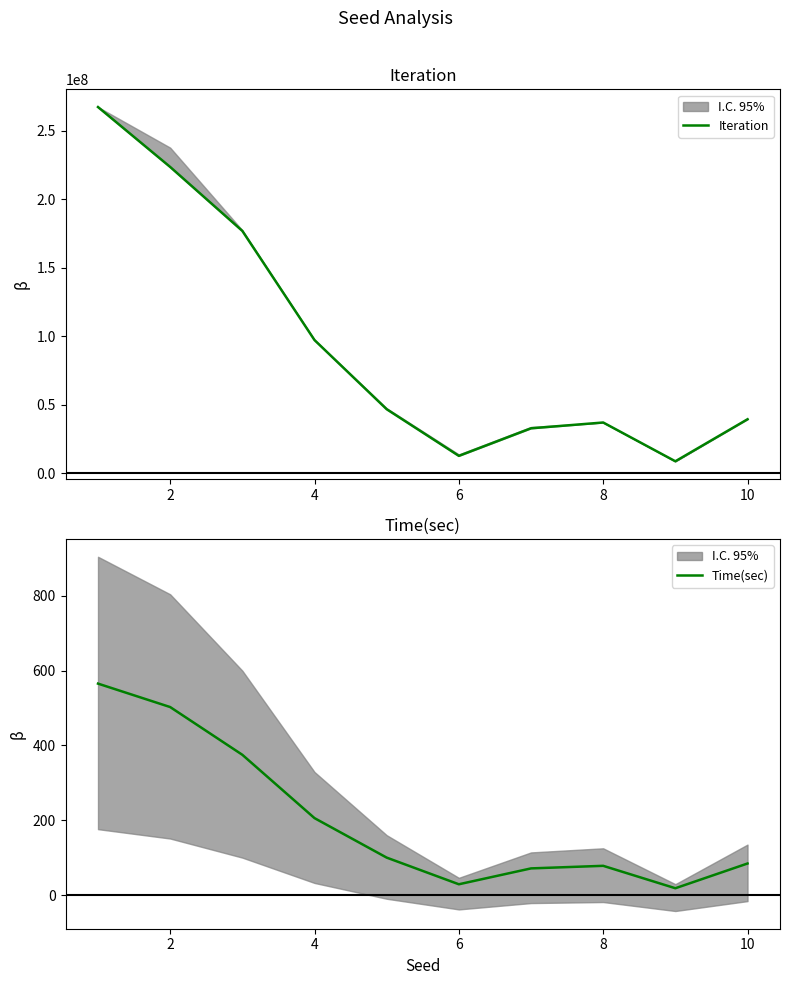

The value of Time(sec) at 8 is 78.0. True or false?

True